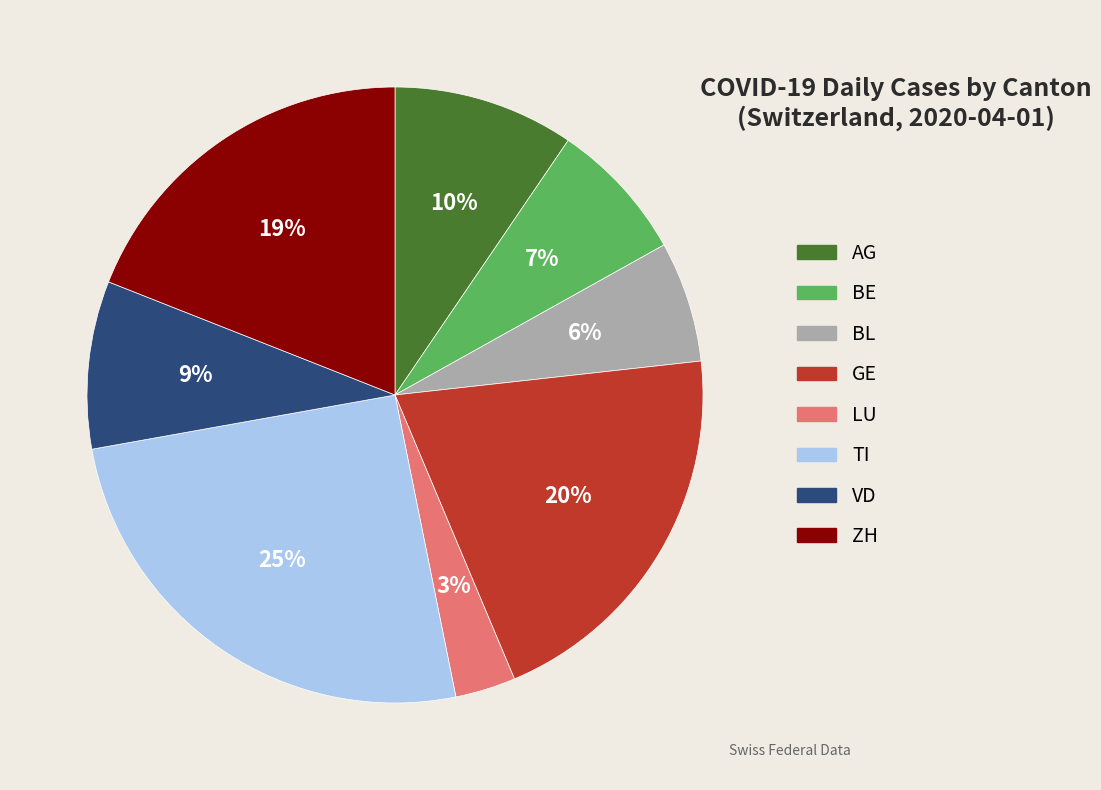

Is the sum of AG and BE greater than half?

No